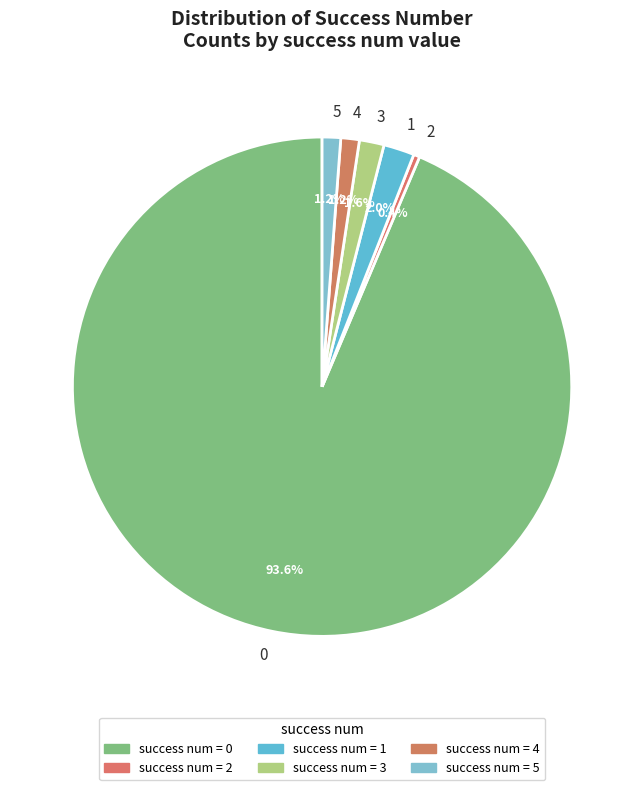

How much of the chart is everything except 3?

98.4%